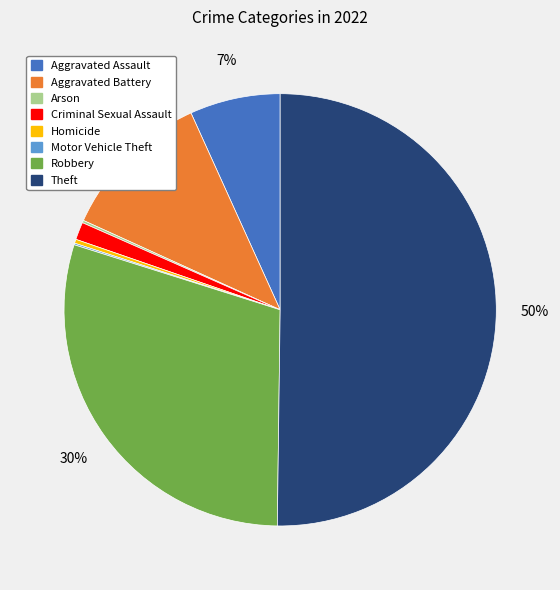

To the nearest percent, what portion does Aggravated Battery represent?

11%